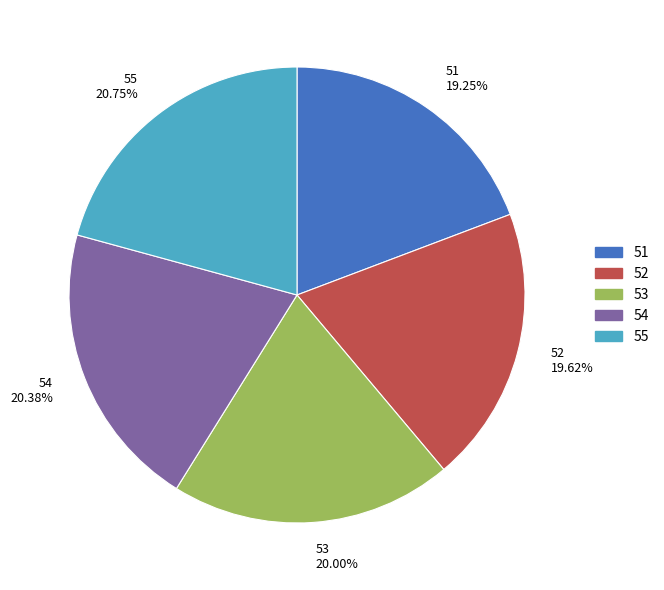

Approximately how many times larger is the value at 51 compared to 52?

1.0